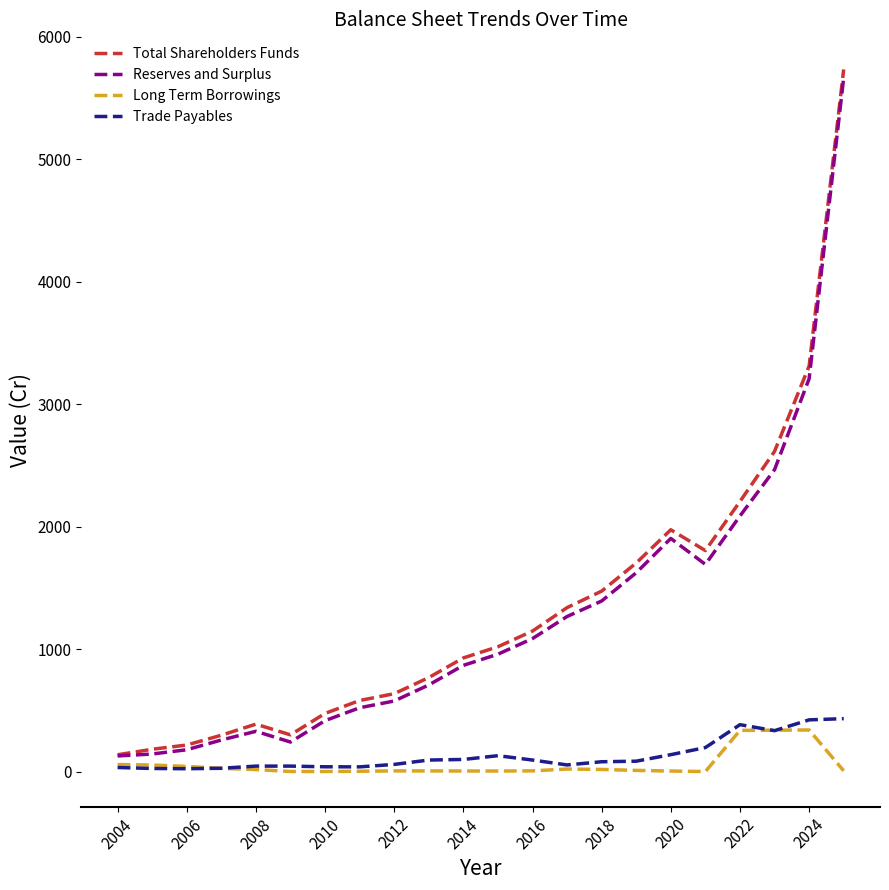

What is the difference between the second highest and minimum values in the Total Shareholders Funds series?

3174.8